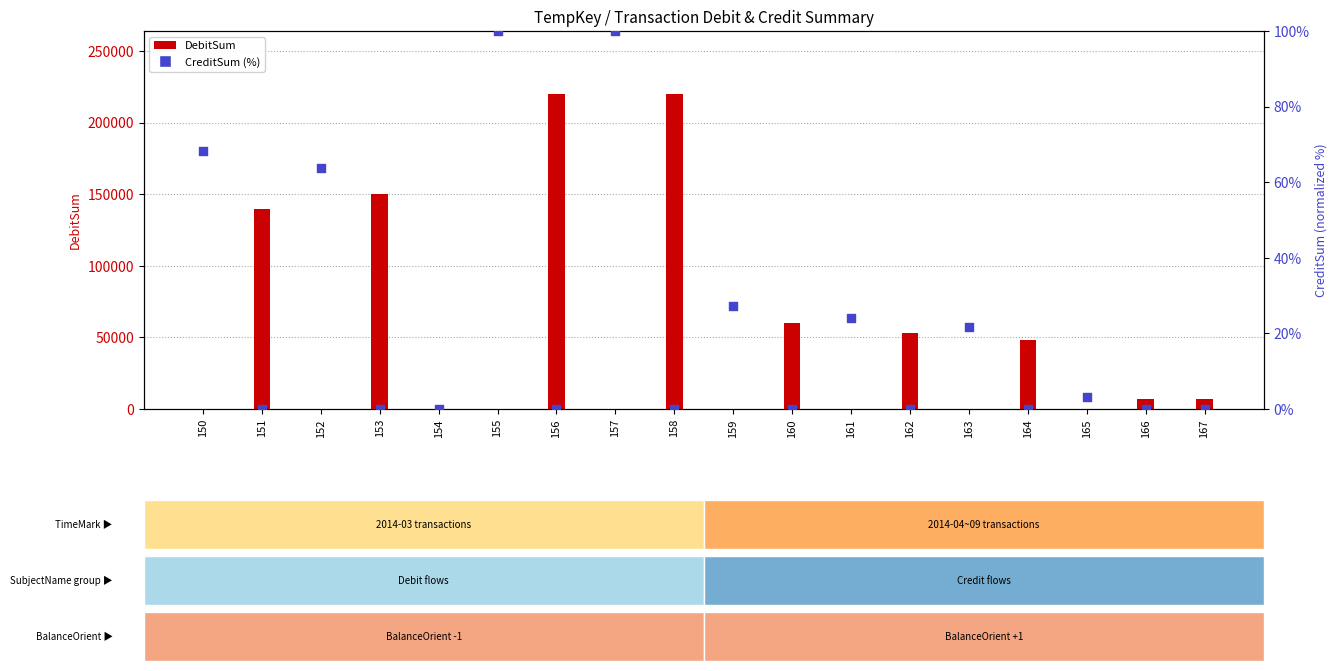

Which series has the widest spread of Y values?

DebitSum